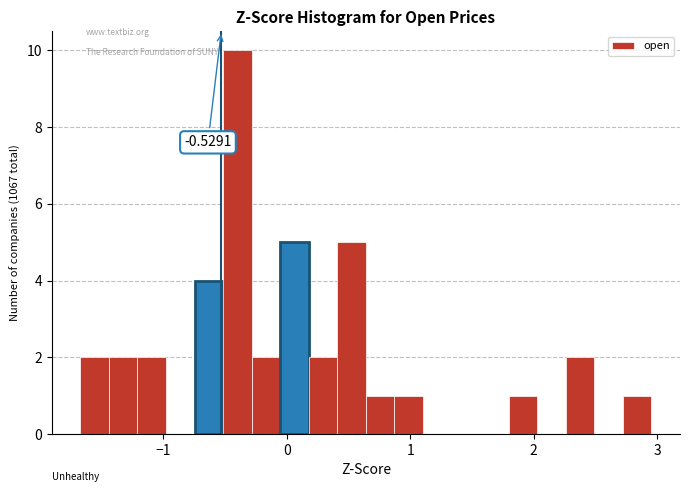

Around what value on the x-axis is the tallest bar? Give the approximate position of its centre, as read against the axis.

-0.4